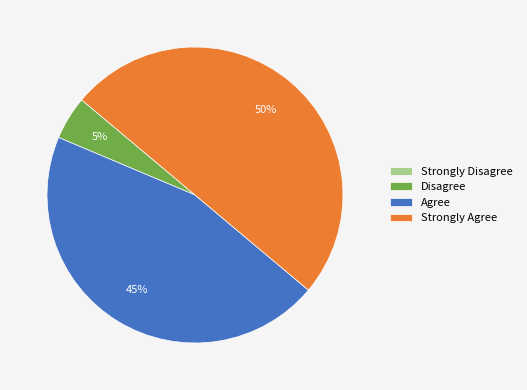

Which category has the biggest portion of the pie?

Strongly Agree